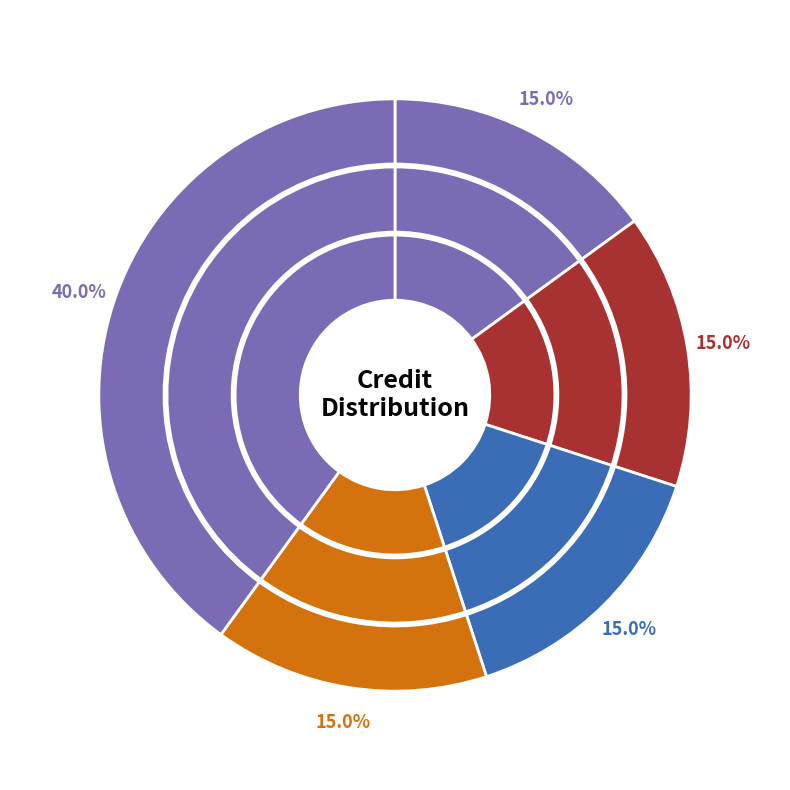

Which slice is the smallest?

CE442